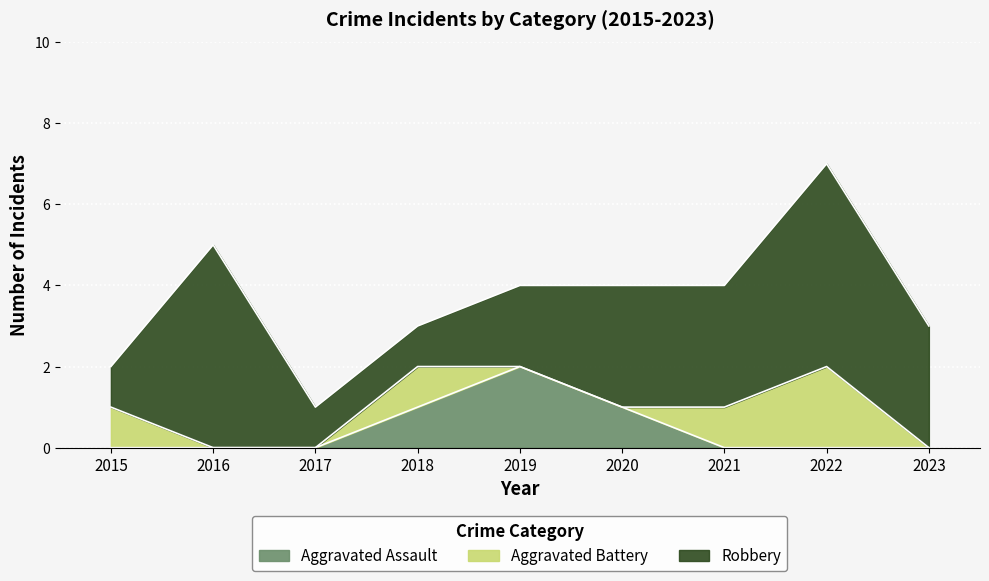

Which has a higher value, 2020 or 2022?

2020